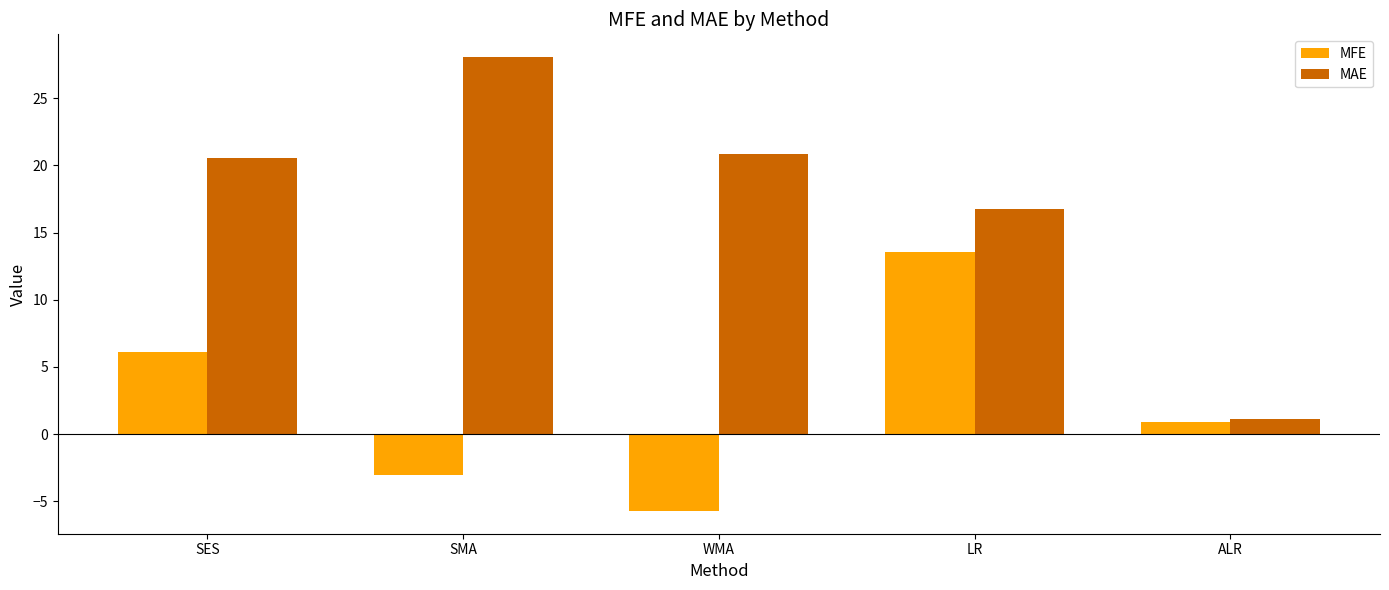

What is the highest value of the MAE series?

28.1